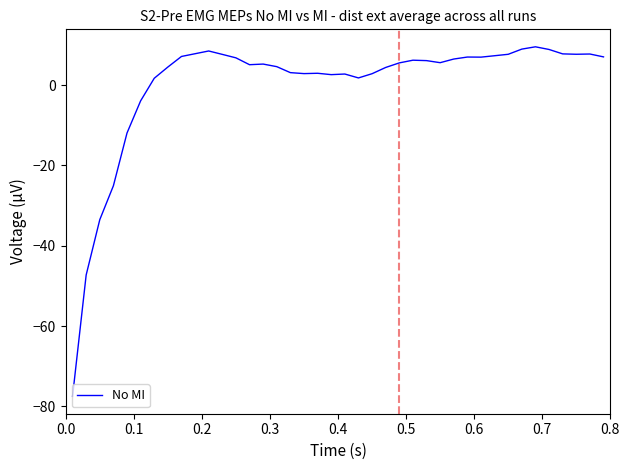

What is the smallest value displayed?

-77.5